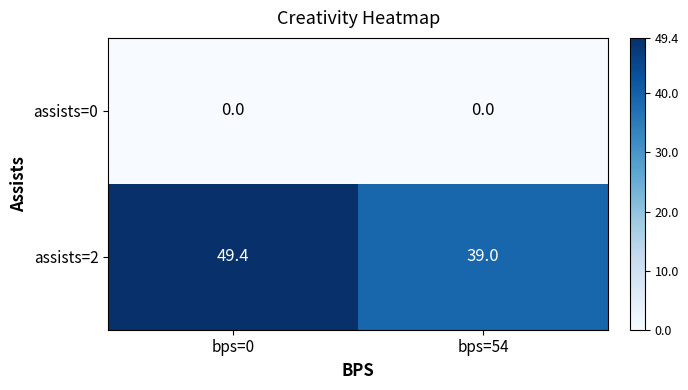

Rank the series by their maximum value, from lowest to highest.

assists=0, assists=2